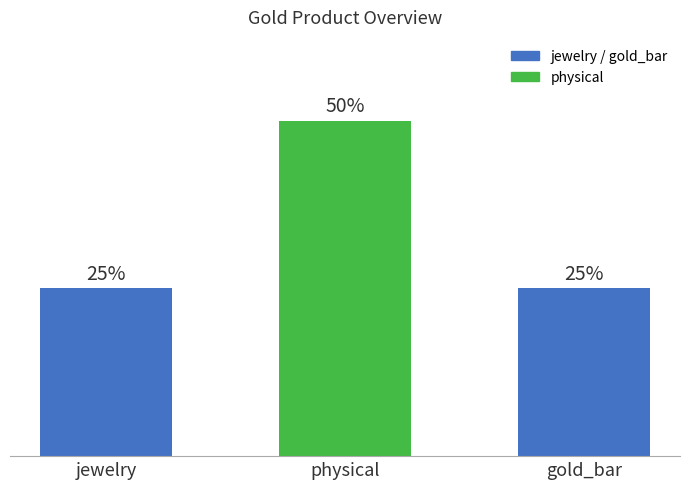

What is the label of the 2nd bar from the left?

physical